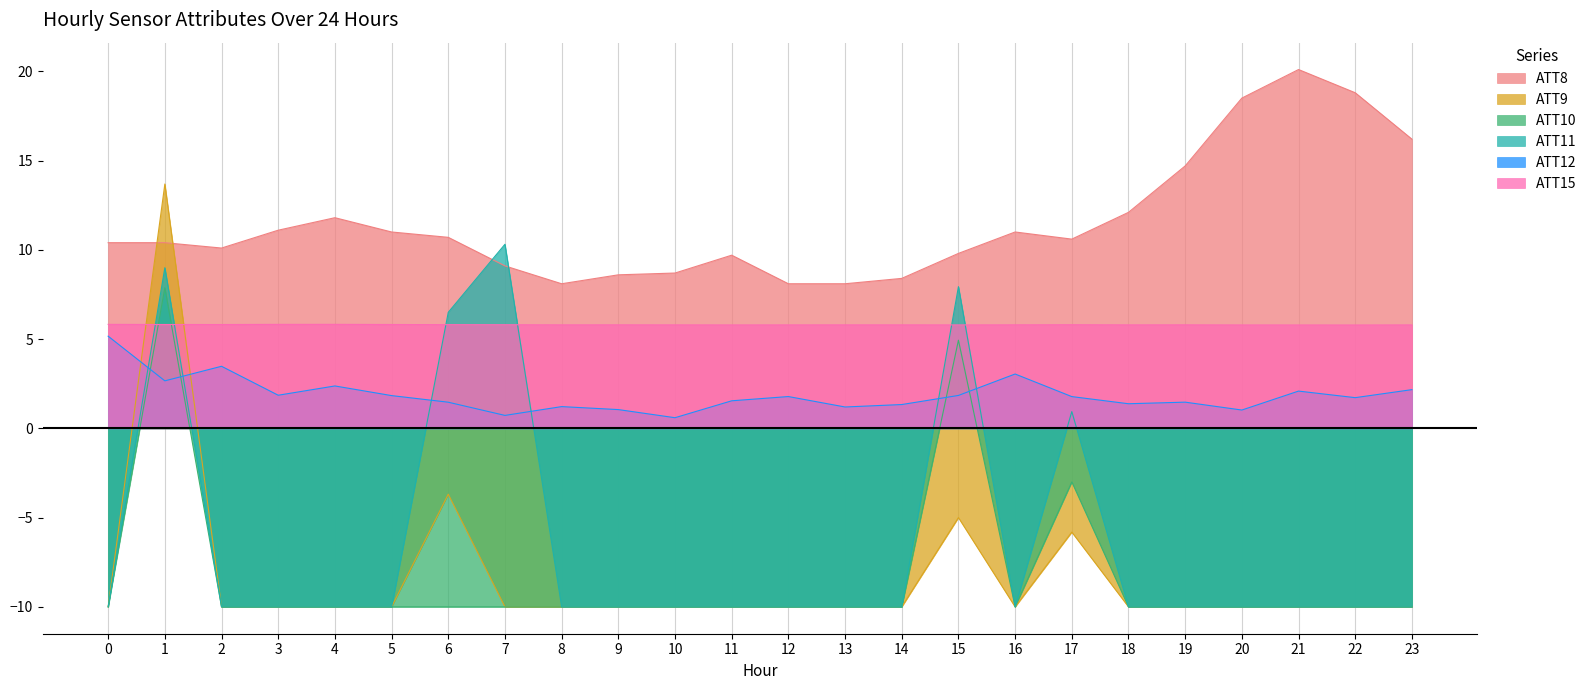

In ATT12, how many points are higher than both neighbors (excluding endpoints)?

7